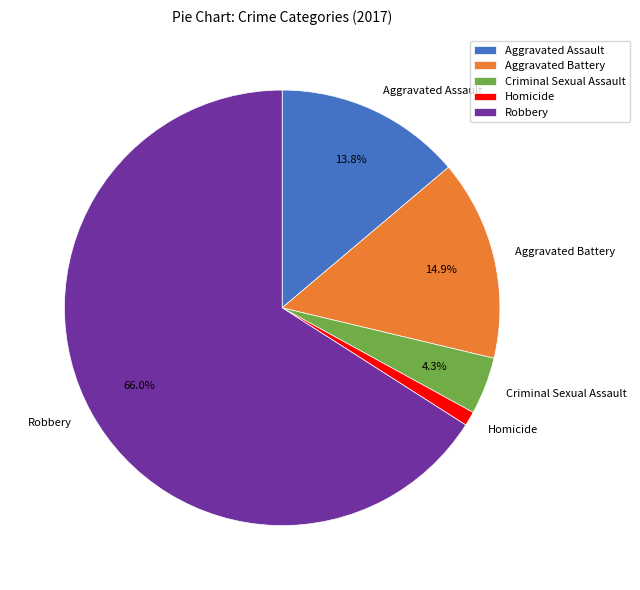

Count the number of slices in the pie.

5